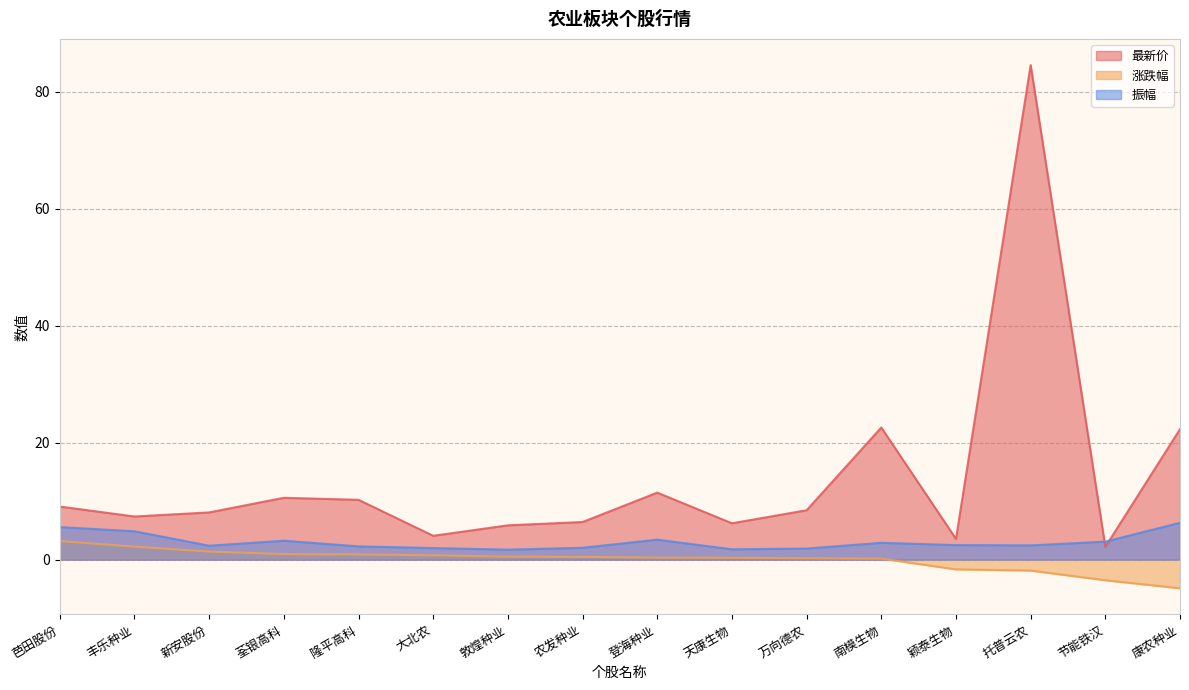

At which label is 振幅 closest to 4?

登海种业